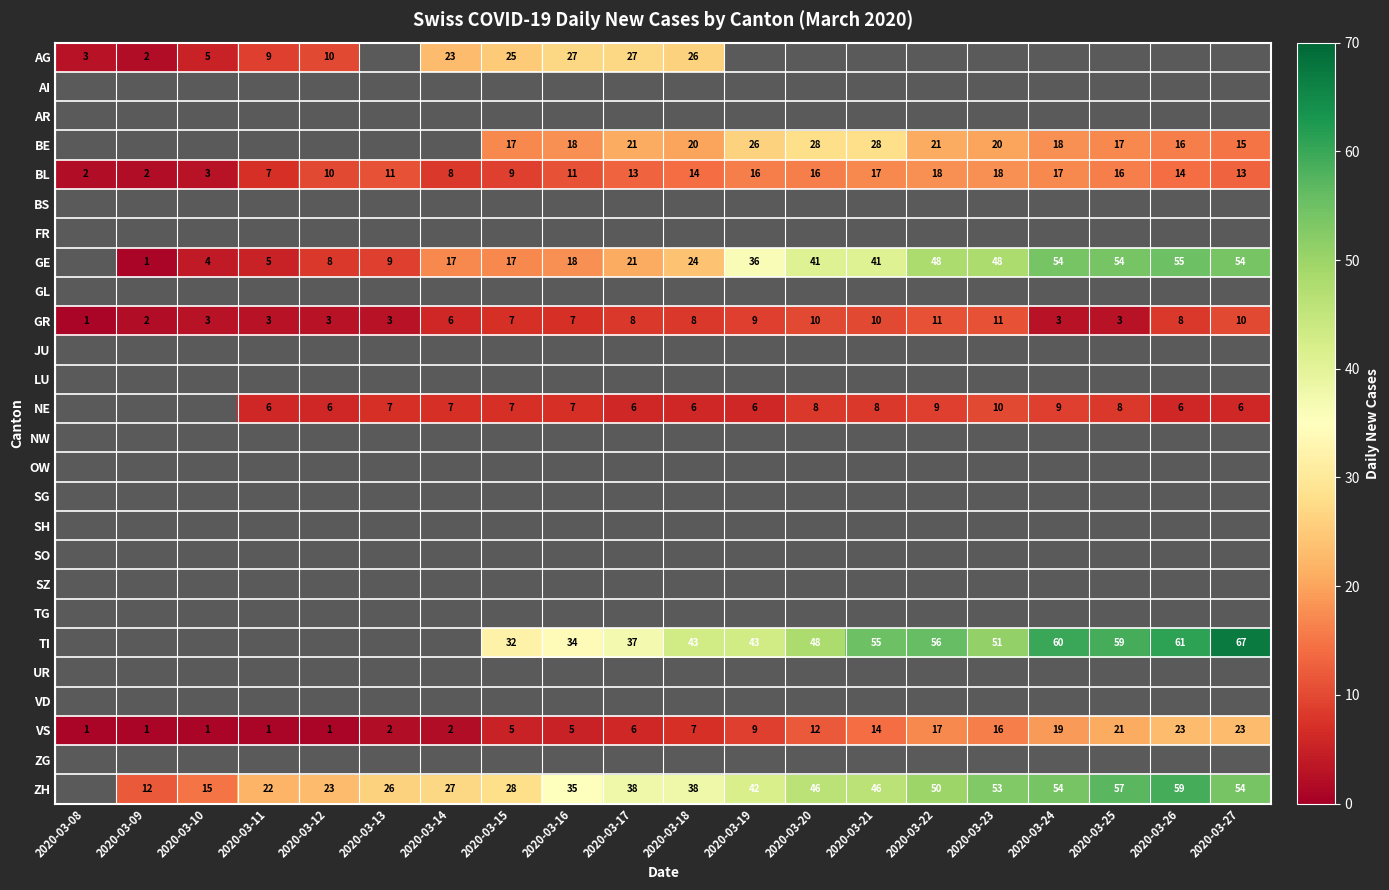

The value of NE at 2020-03-22 is 2. True or false?

False